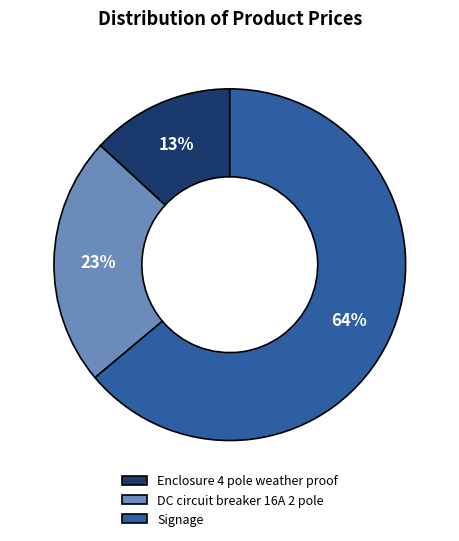

Between Signage and Enclosure 4 pole weather proof, which is larger?

Signage